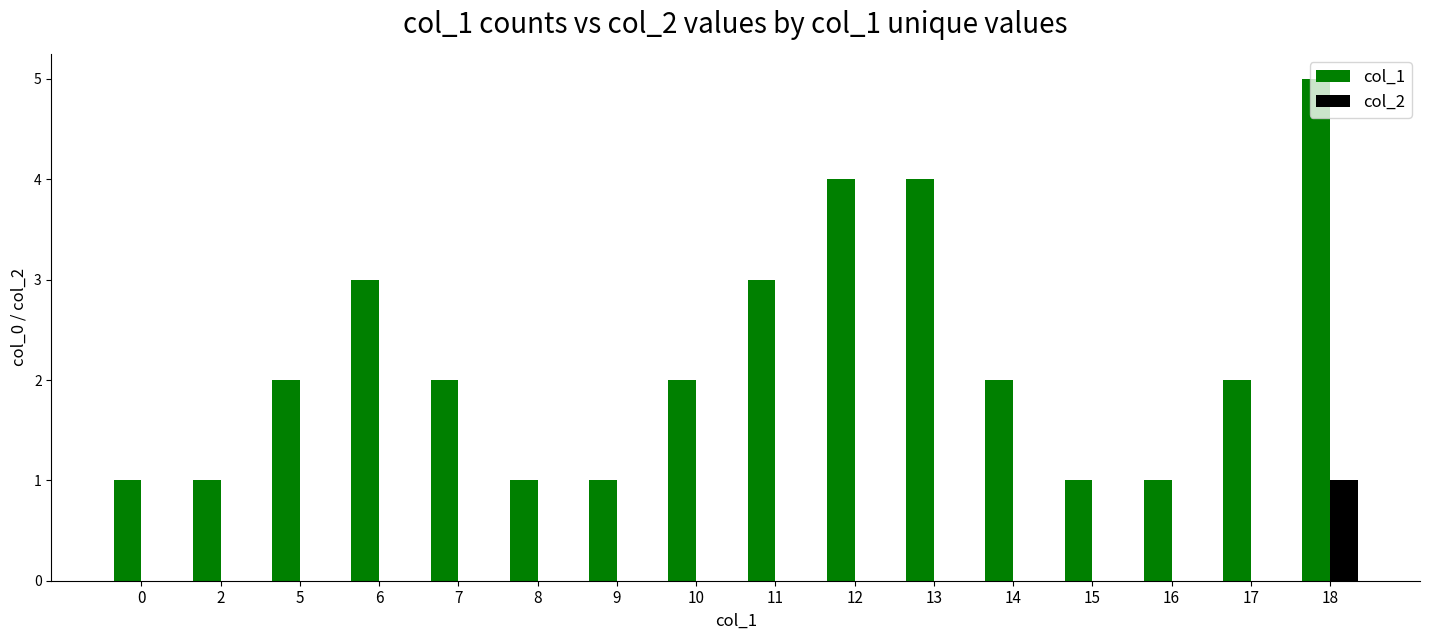

Reading left to right, list all the values displayed in this chart.

col_1: 1	1	2	3	2	1	1	2	3	4	4	2	1	1	2	5
col_2: 0	0	0	0	0	0	0	0	0	0	0	0	0	0	0	1